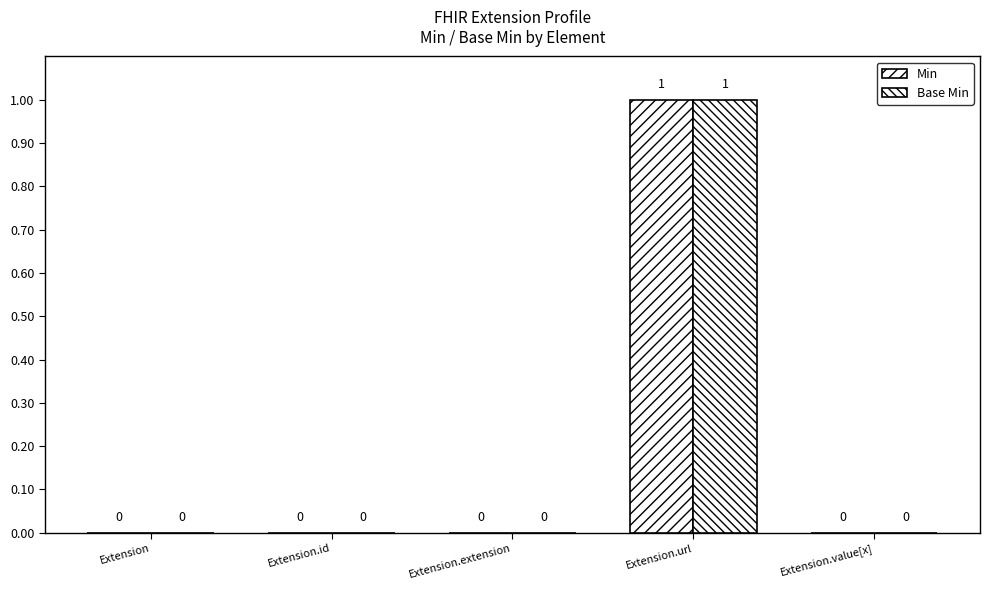

What is the sum of the Min values at Extension.url and Extension.extension?

1